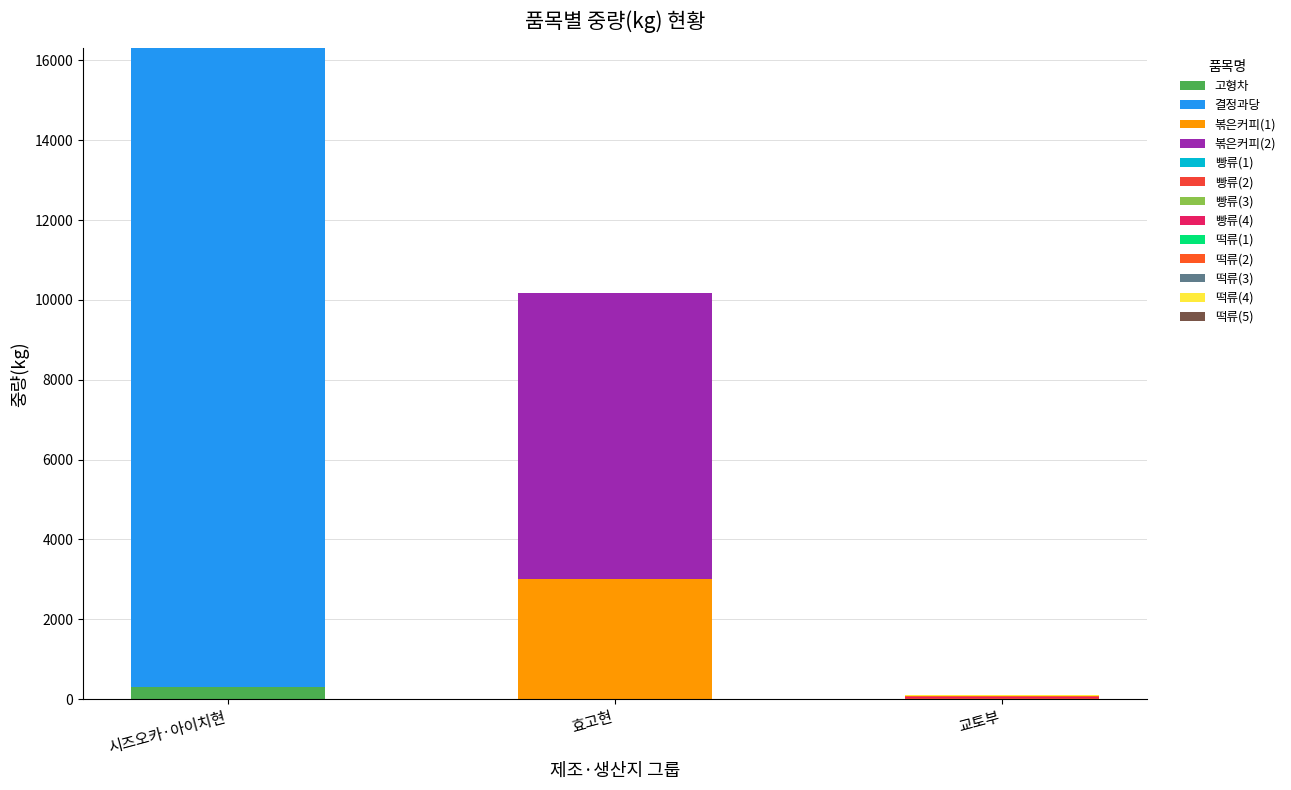

Count the number of categories in the chart.

3